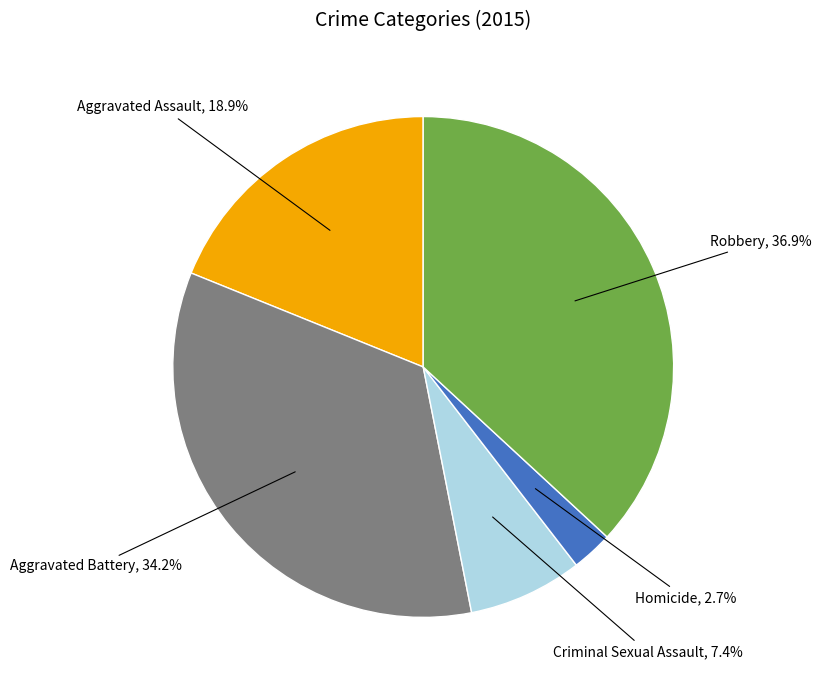

Does any single category account for the majority?

No